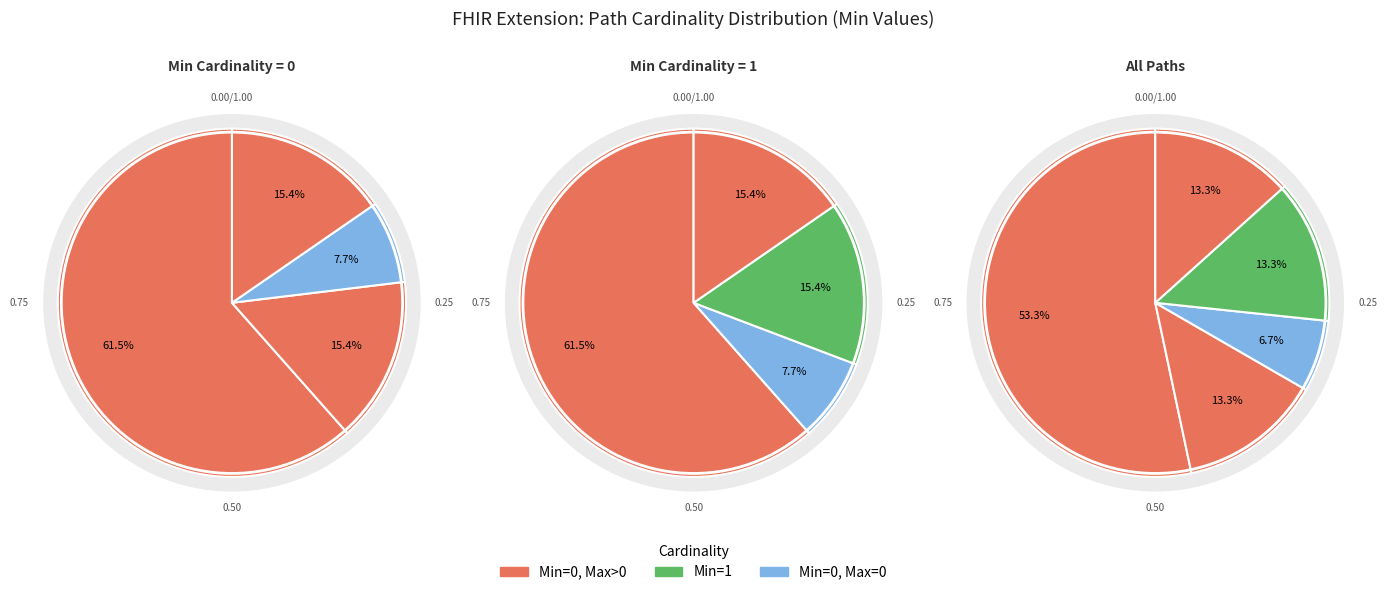

What portion of the pie excludes Extension.value[x]?

100.0%